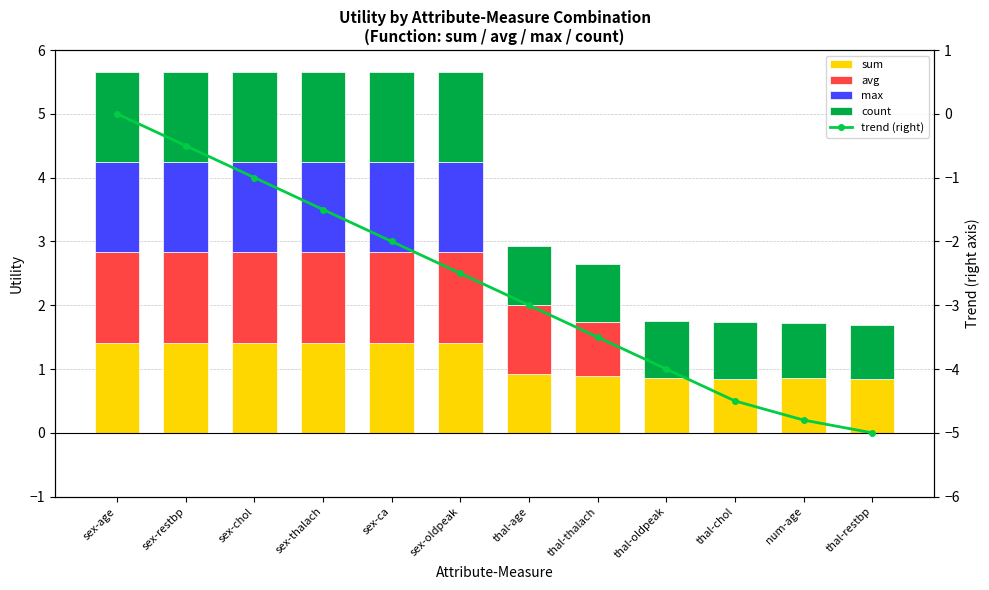

Rank the series at sex-ca from highest to lowest value.

sum, avg, max, count, trend (right)